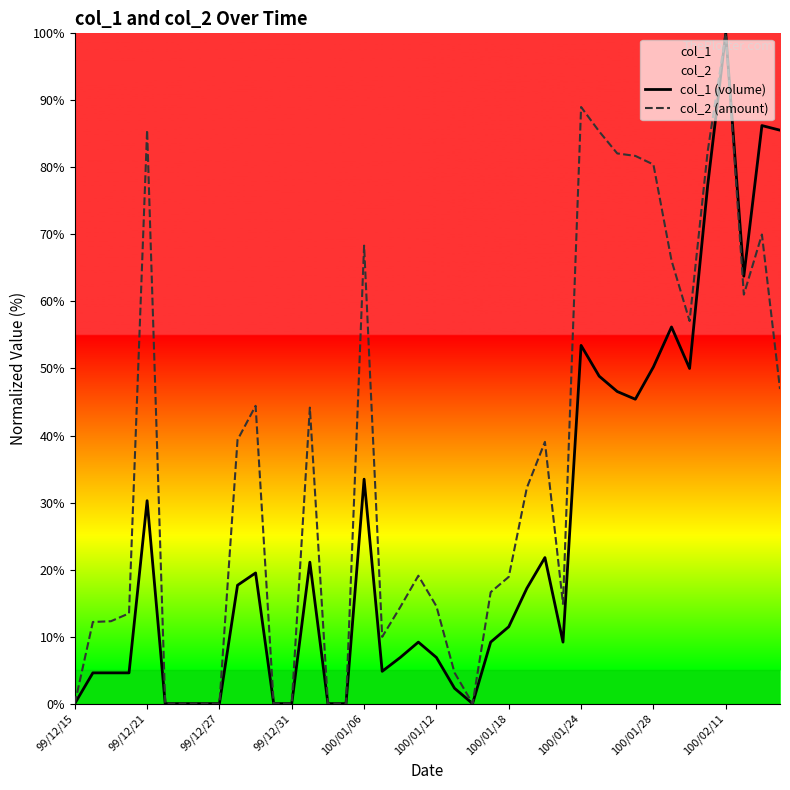

Which series has the largest total across all categories?

col_2 (amount)